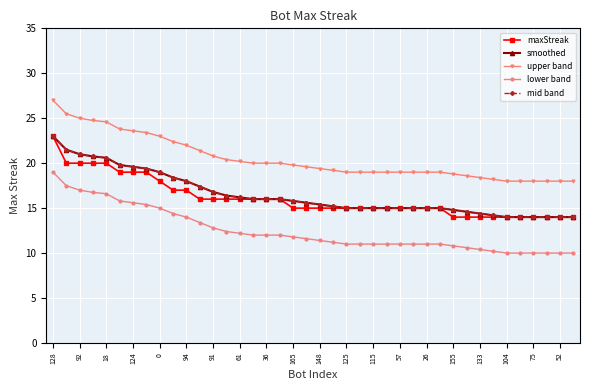

Does the chart have visible grid lines?

Yes